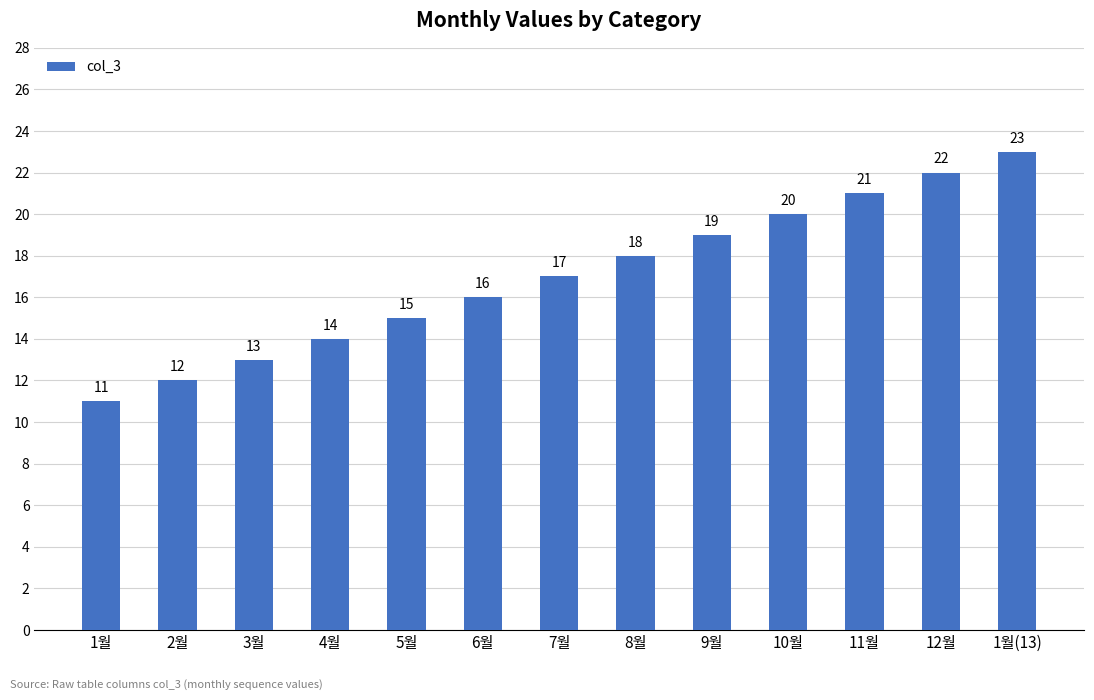

Reading left to right, what are all the values shown in this chart?

11	12	13	14	15	16	17	18	19	20	21	22	23